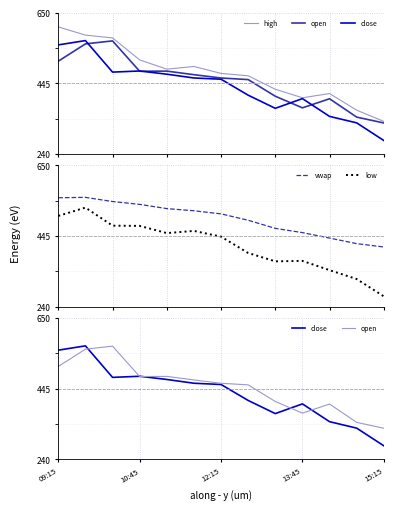

True or false: low has a value of 395.8 at 7.

True